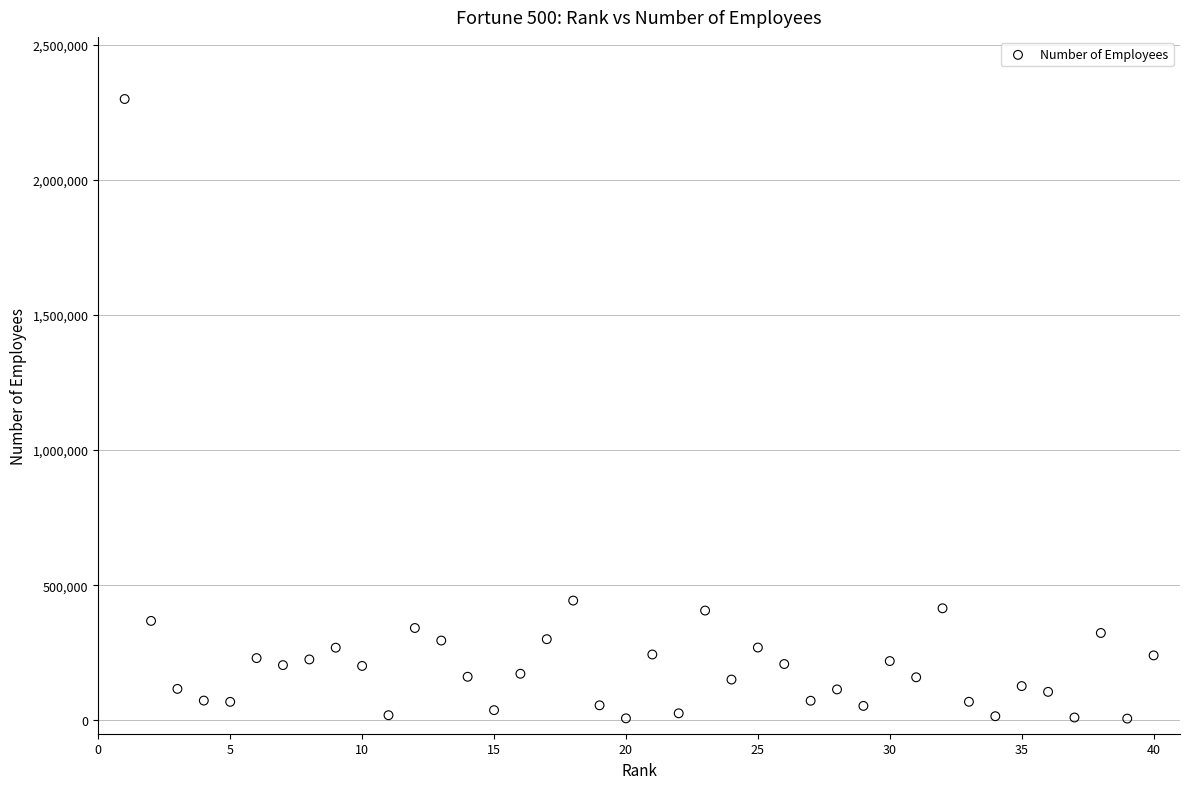

What is the range of X values (max minus min)?

39